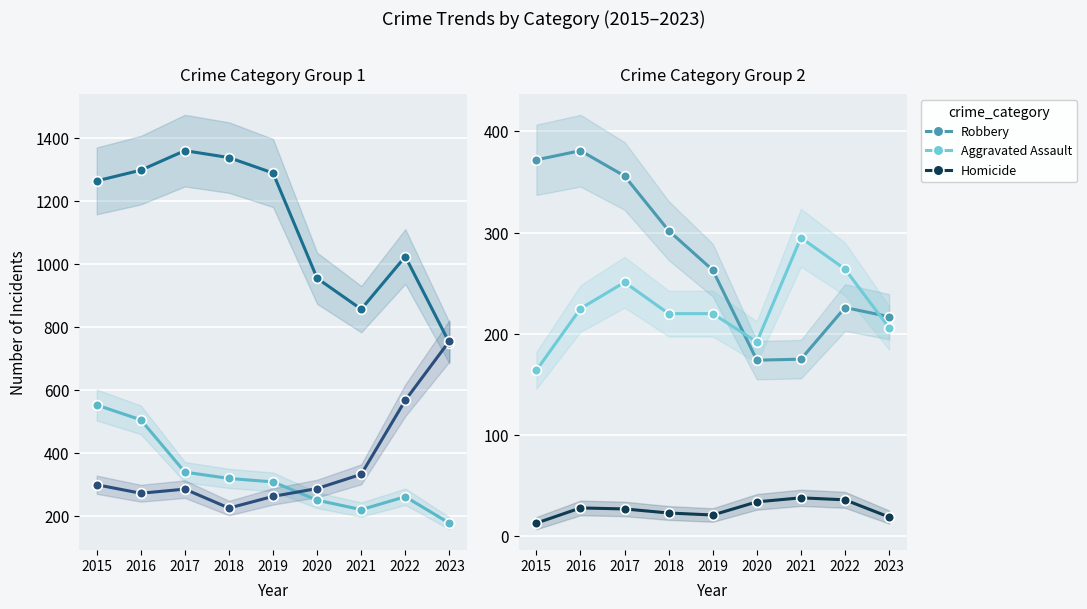

Where is Robbery nearest to the value 277?

2019